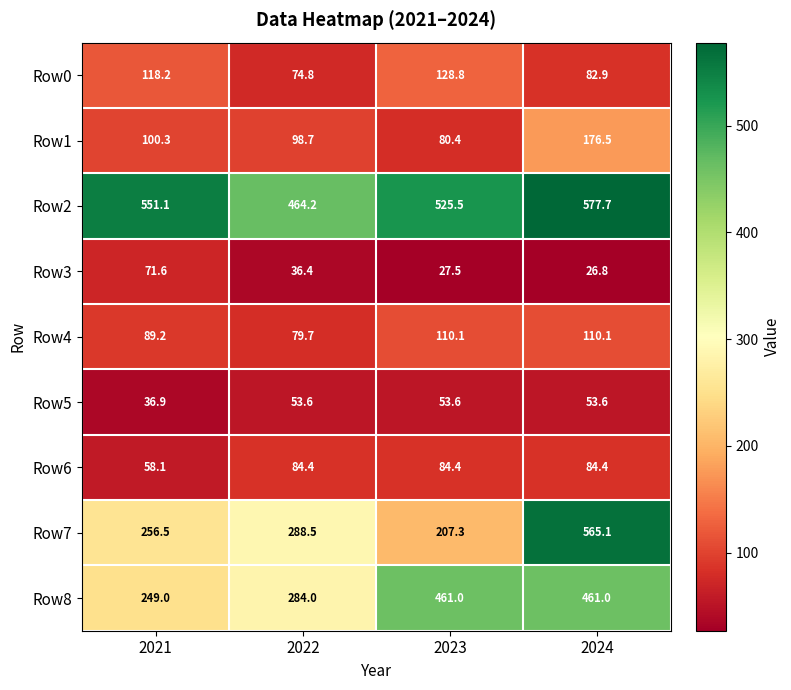

How many values in the Row2 series exceed 551?

2